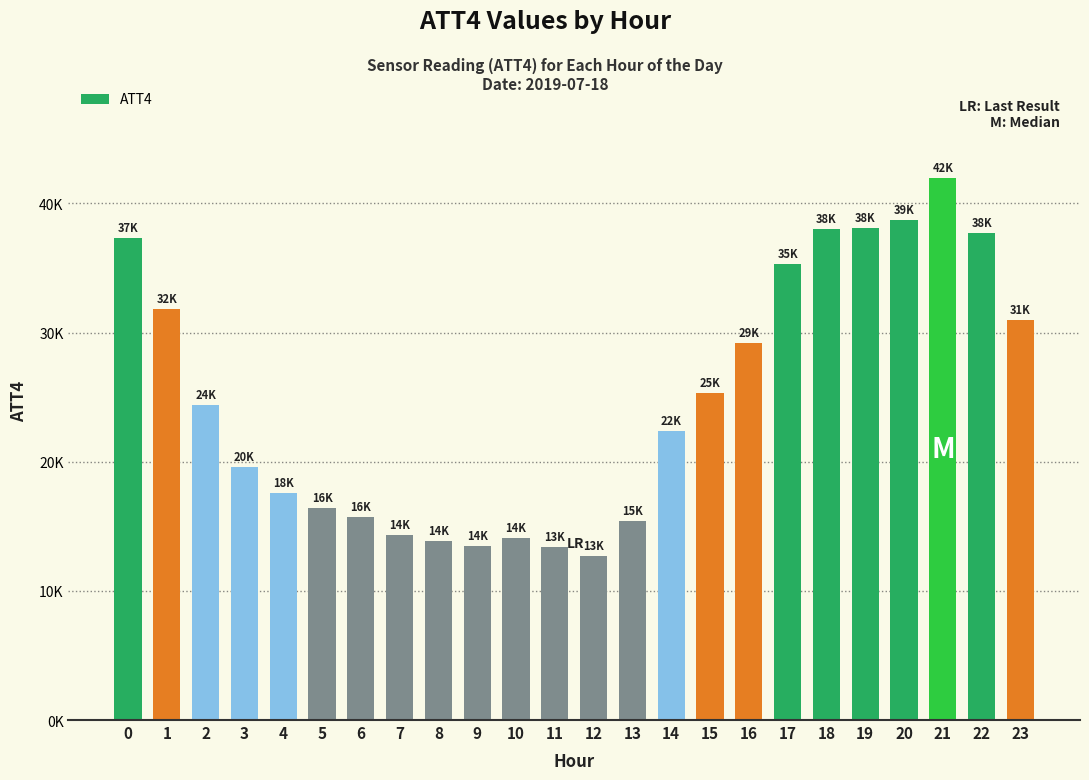

Are the bars horizontal?

No